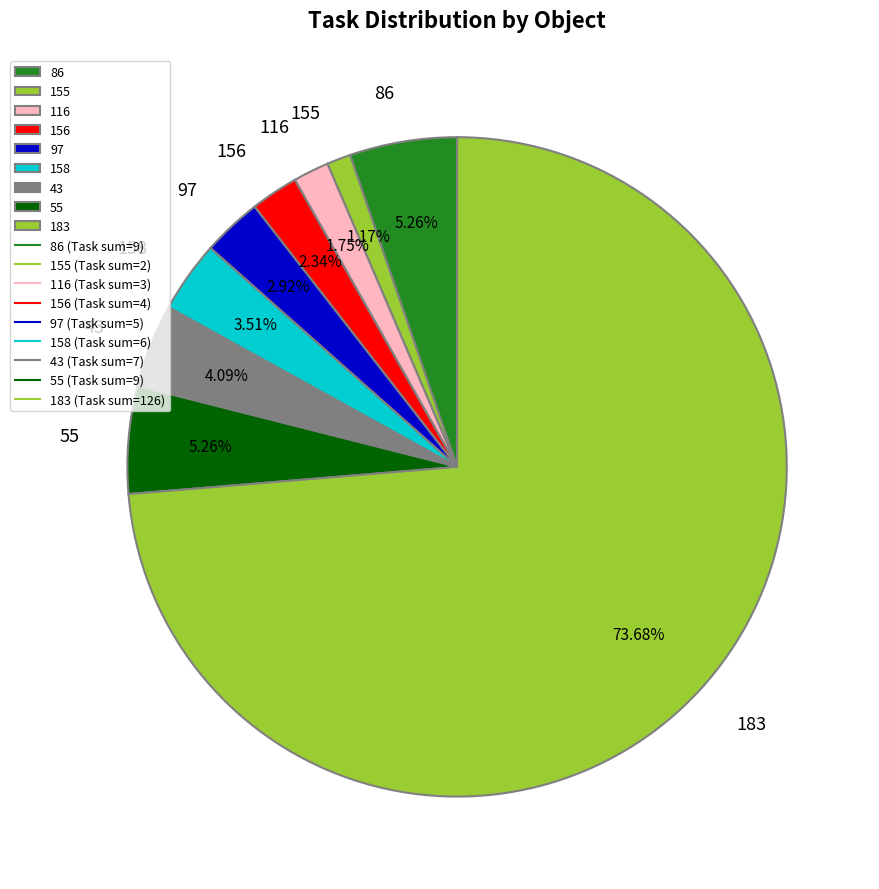

How many segments does this pie chart have?

9